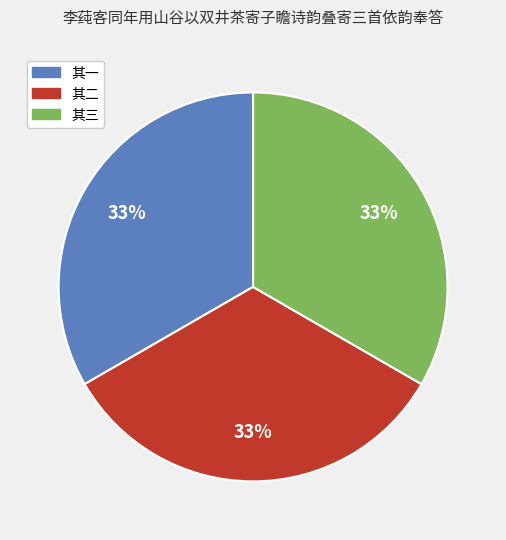

Is there a majority slice in this chart?

No